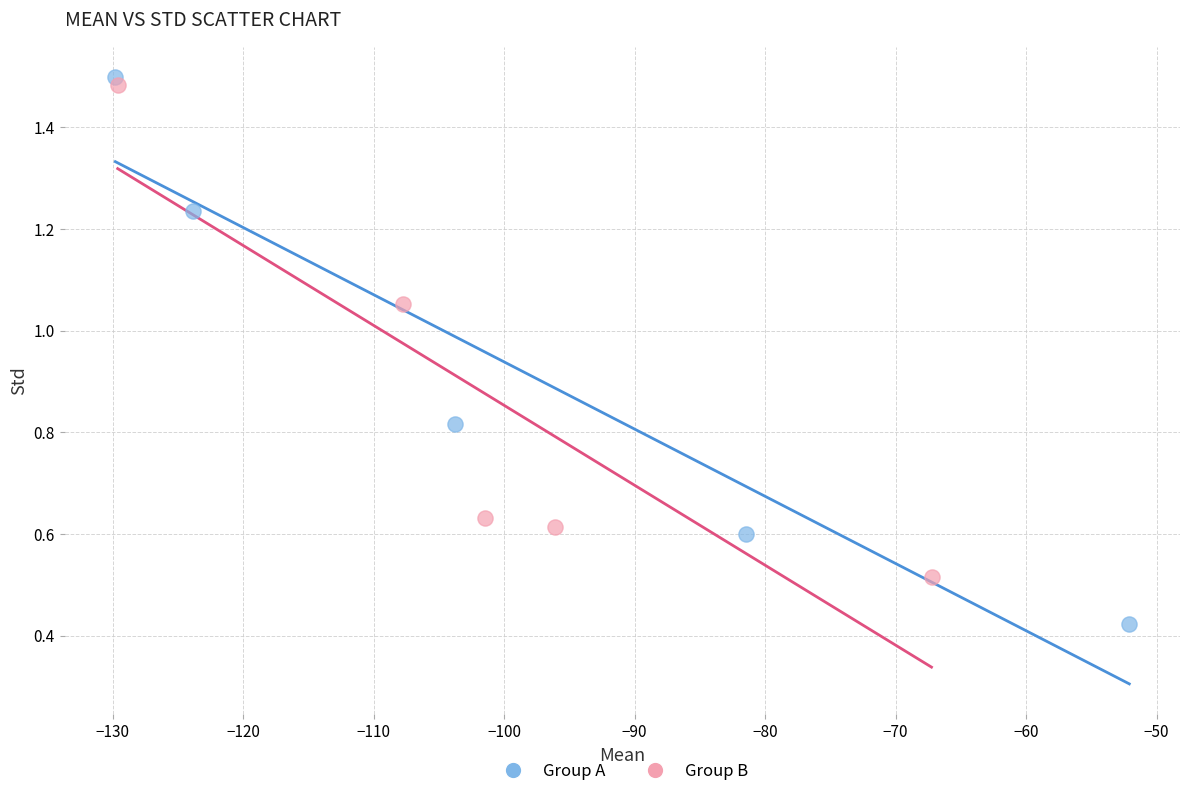

Which series reaches the minimum Y coordinate?

Group A